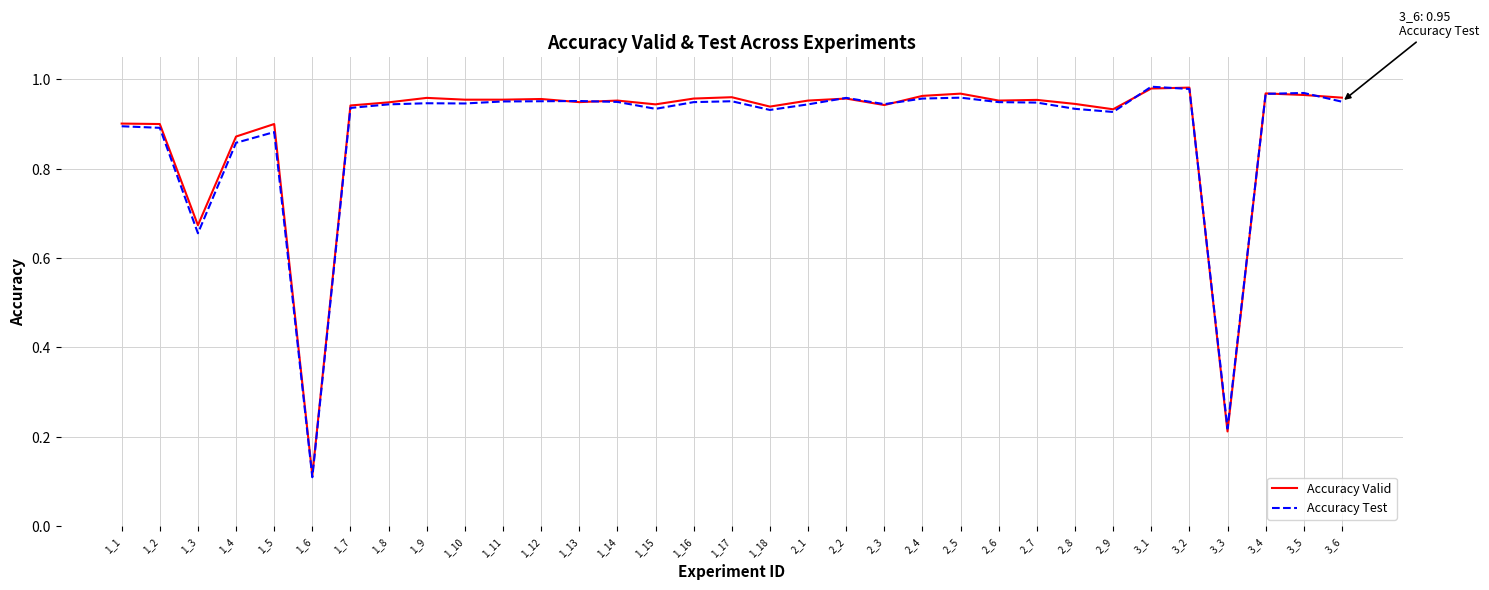

What is the total value across all series at 3_5?

1.9